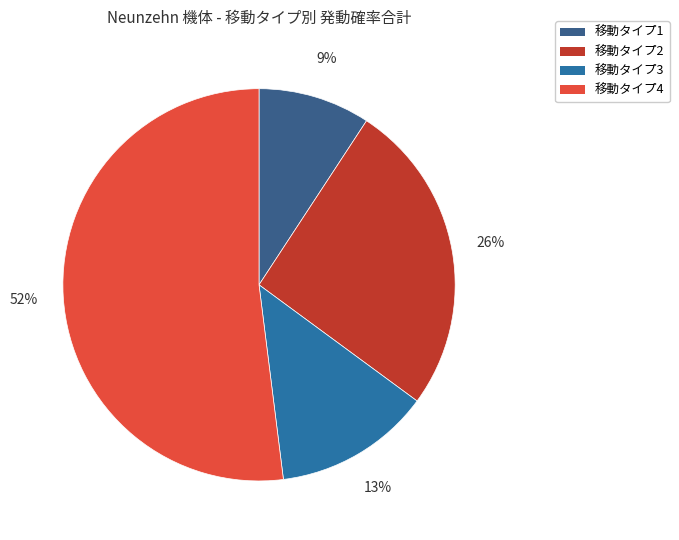

Which slice is the smallest?

移動タイプ1